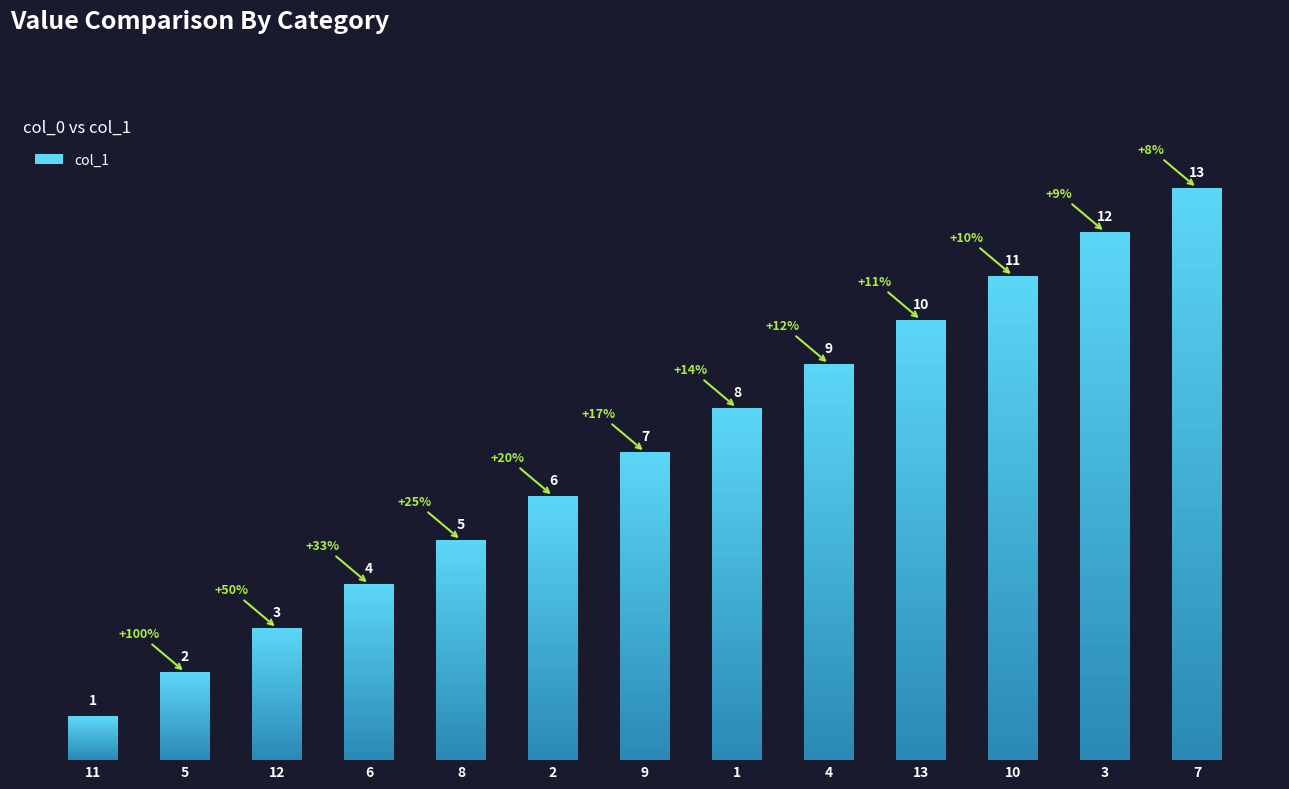

How many data points are above 7?

6